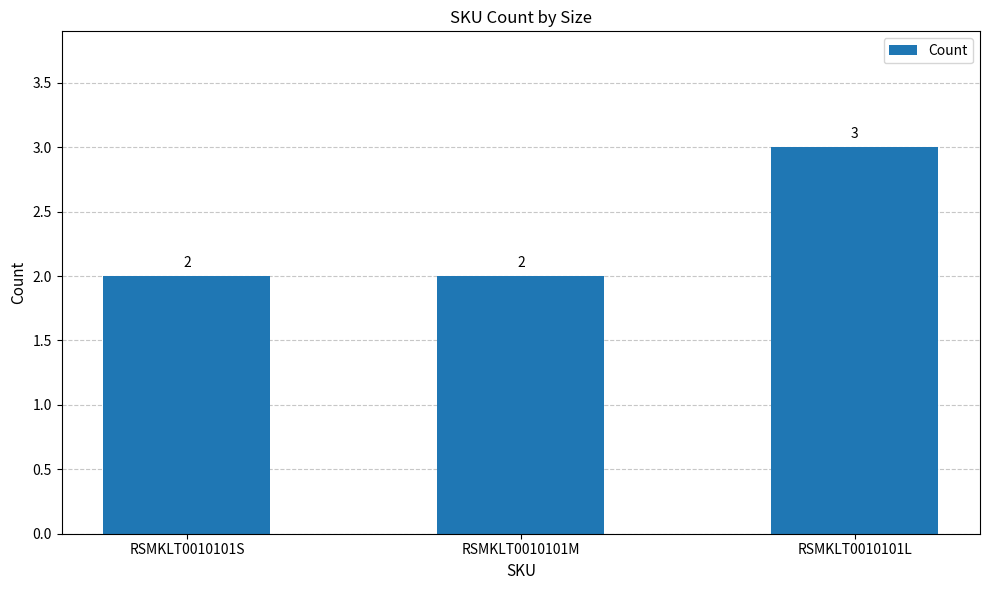

What is the smallest value displayed?

2